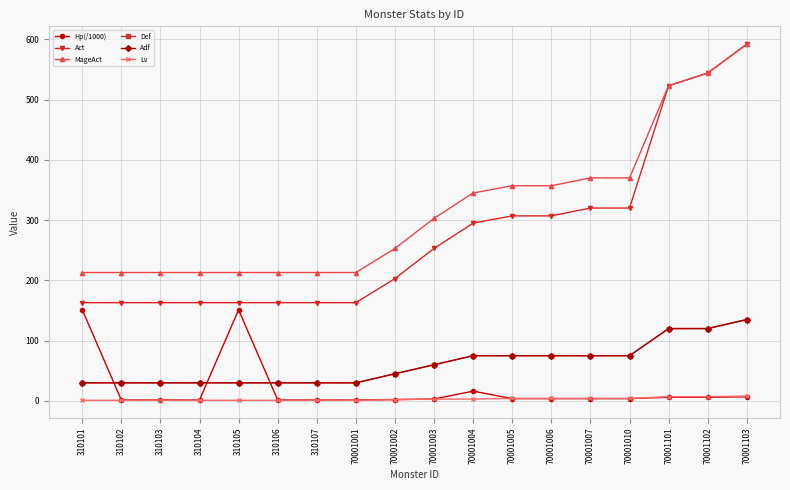

Does the chart have visible grid lines?

Yes